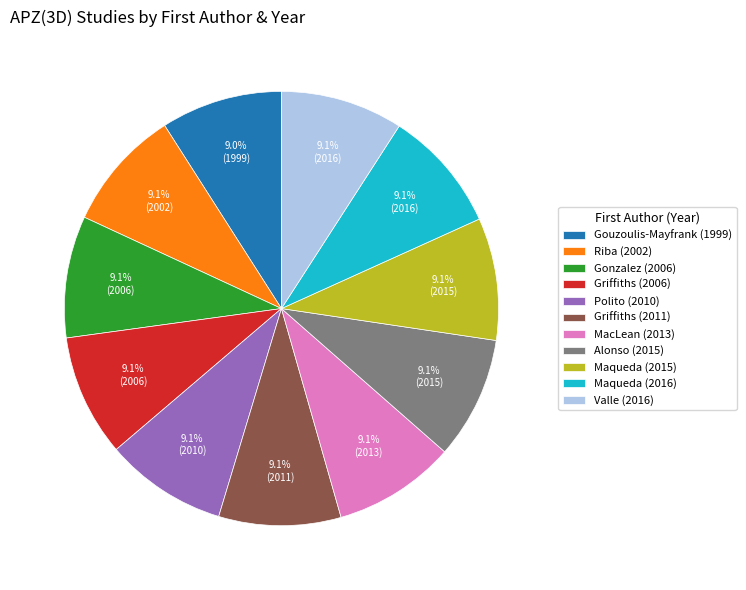

How many segments does this pie chart have?

11